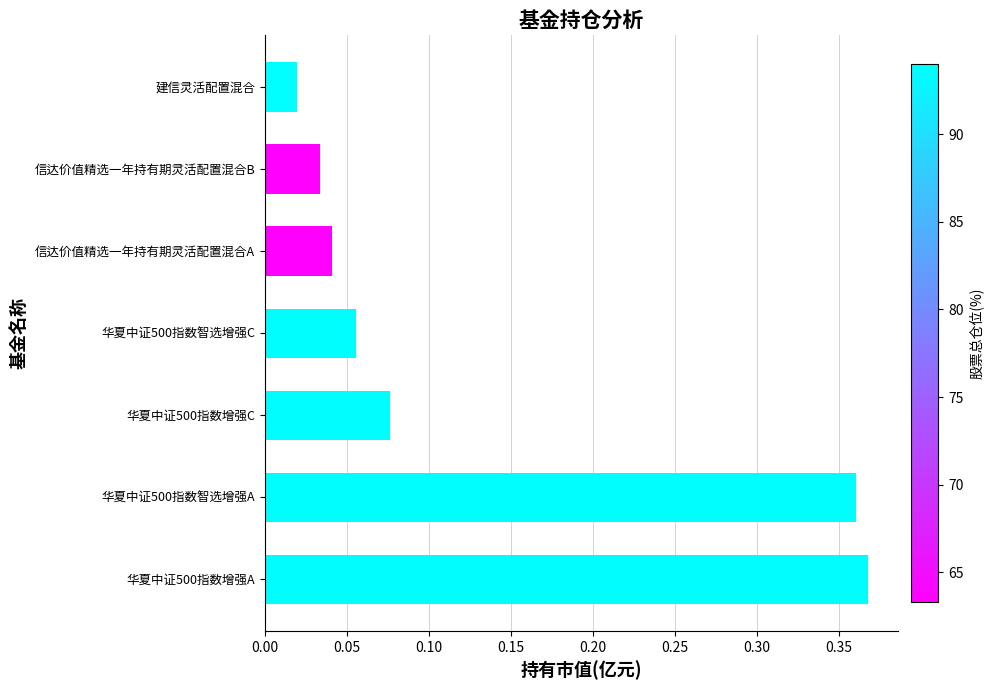

Rank the categories by value from lowest to highest.

建信灵活配置混合, 信达价值精选一年持有期灵活配置混合B, 信达价值精选一年持有期灵活配置混合A, 华夏中证500指数智选增强C, 华夏中证500指数增强C, 华夏中证500指数智选增强A, 华夏中证500指数增强A